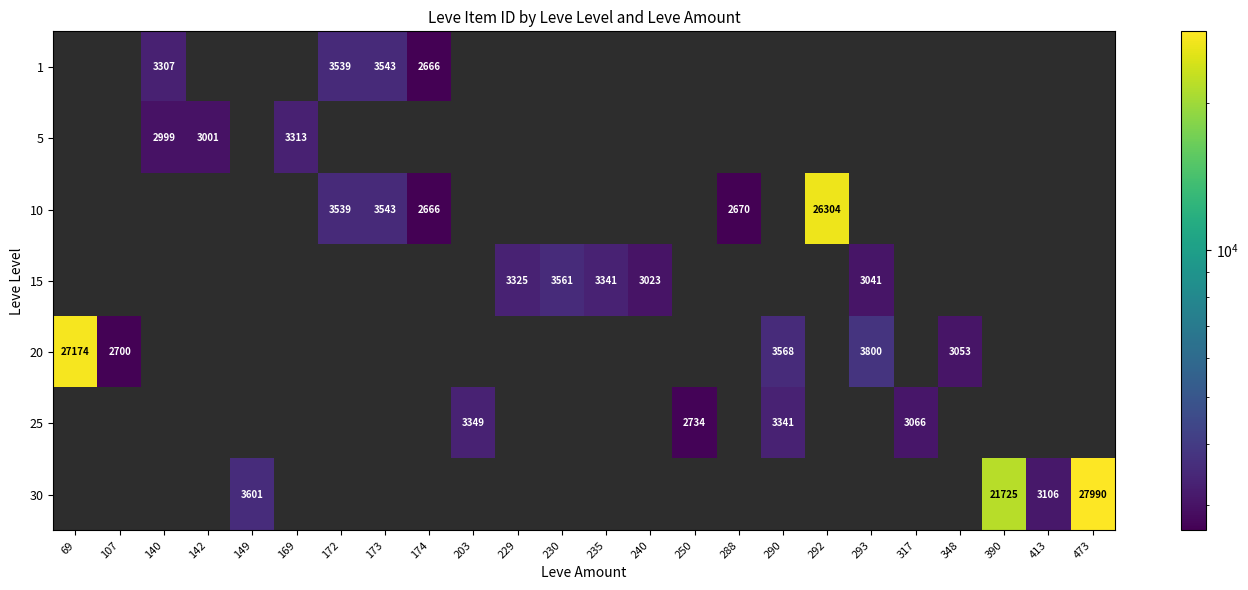

The value of 15 at 230 is 6244. True or false?

False